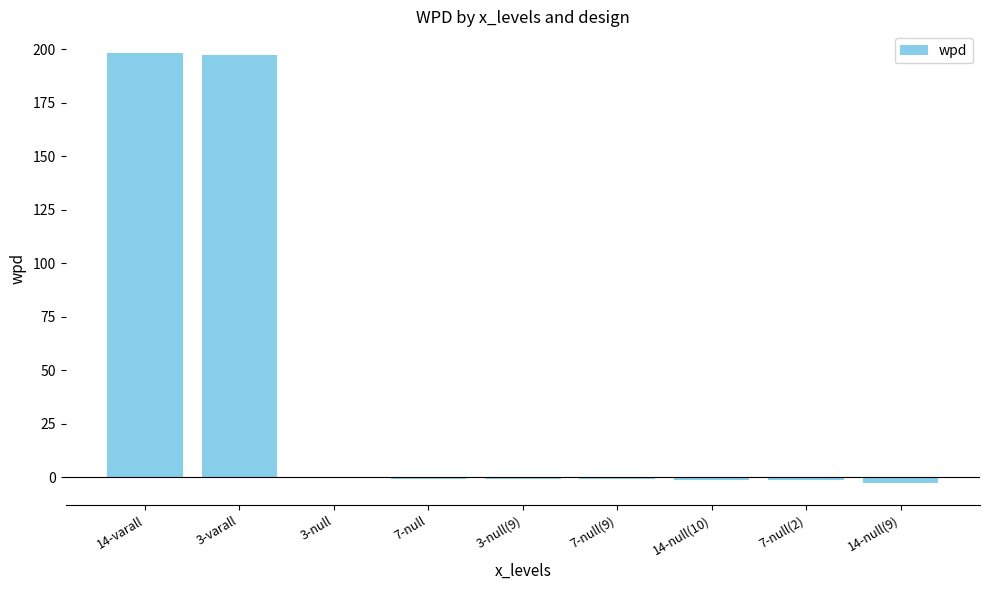

How many categories are shown in the chart?

9